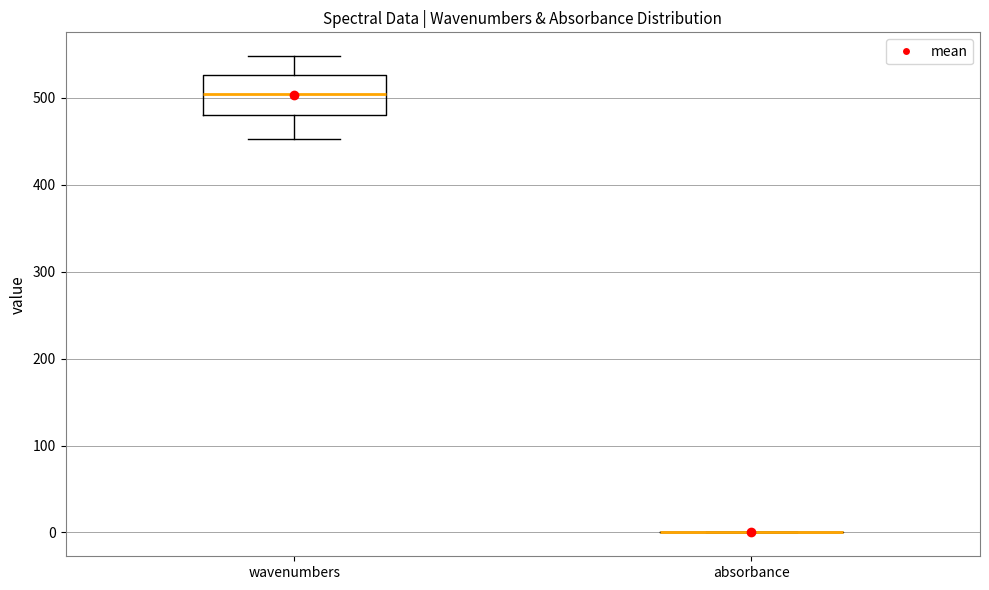

Comparing the boxes themselves (not the whiskers), which one is the tallest?

wavenumbers